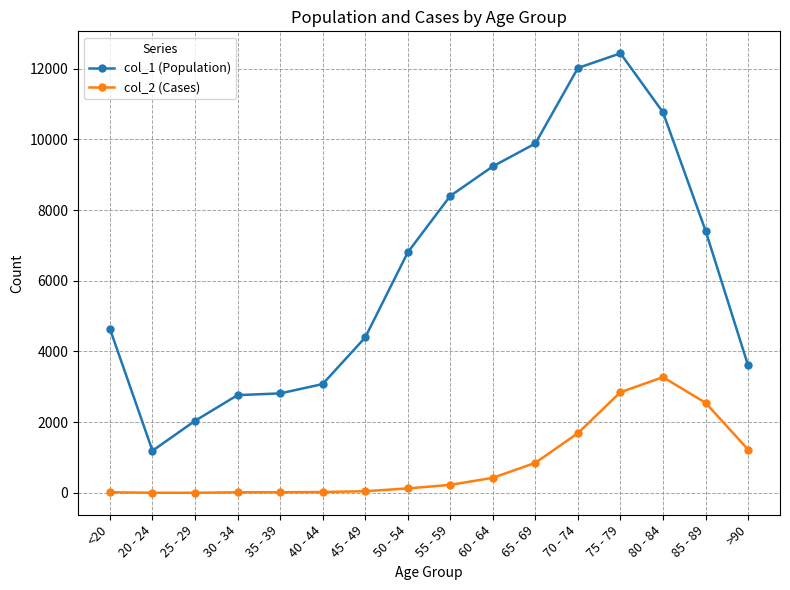

At 85 - 89, list the series in order from largest to smallest.

col_1 (Population), col_2 (Cases)